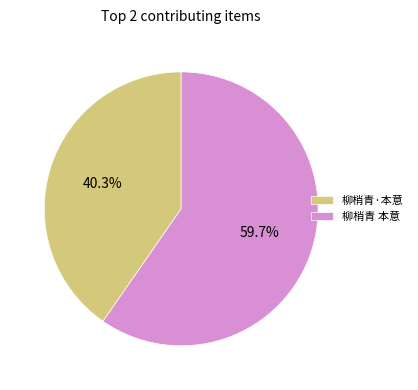

What is the smallest slice in the pie chart?

柳梢青·本意